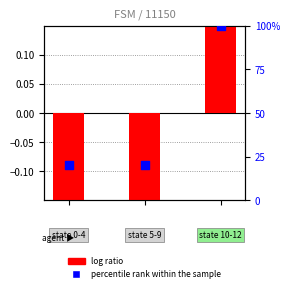

What is the total value across all series at 0?

19.8